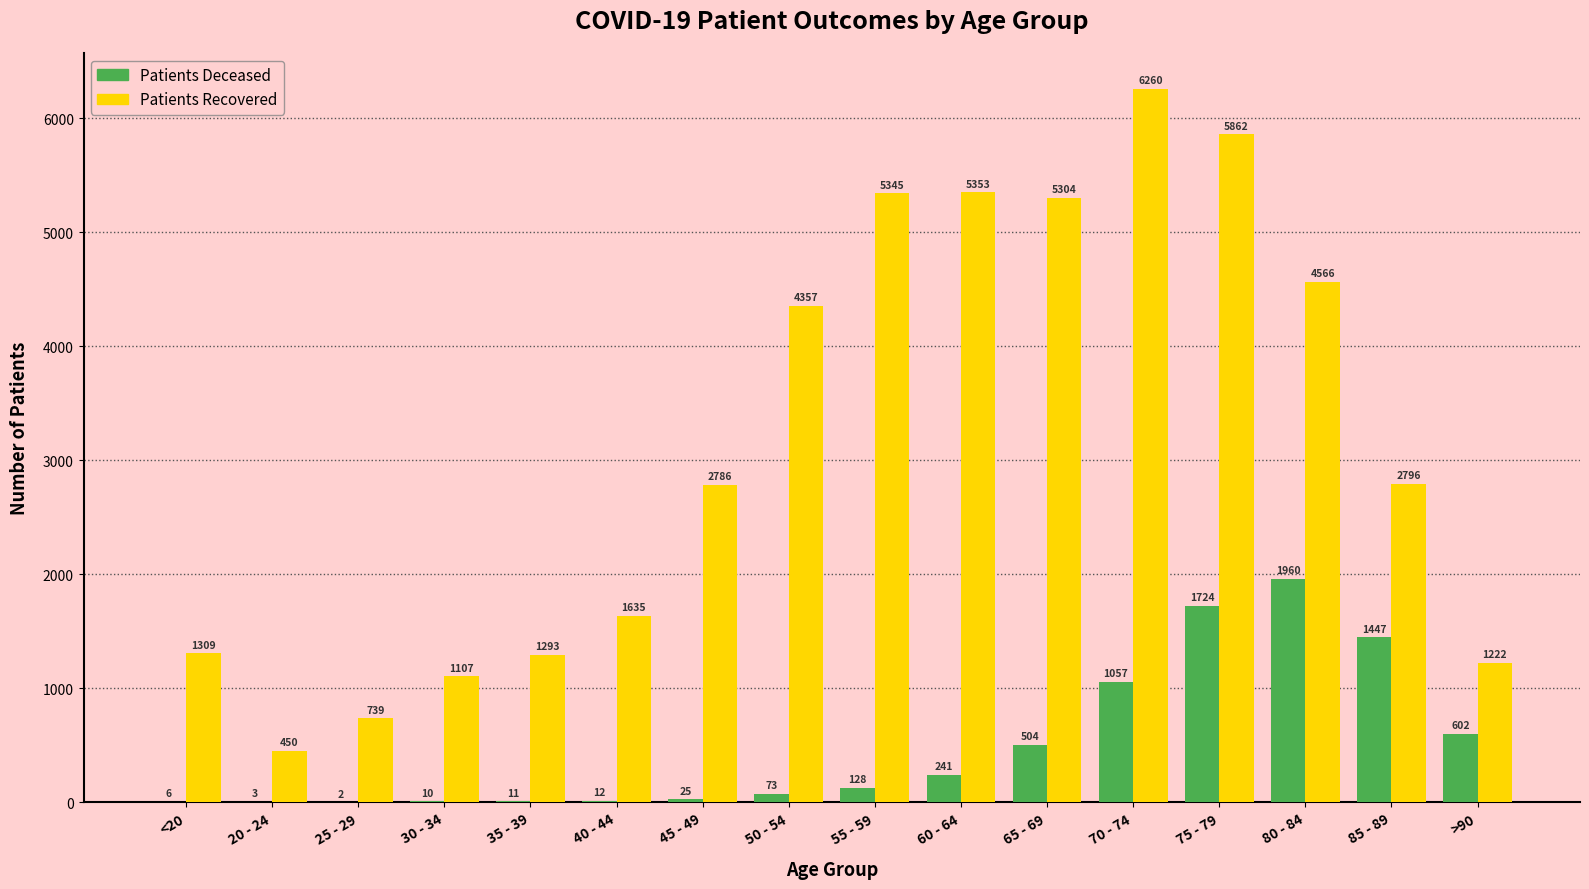

What is the total value across all series at 65 - 69?

5808